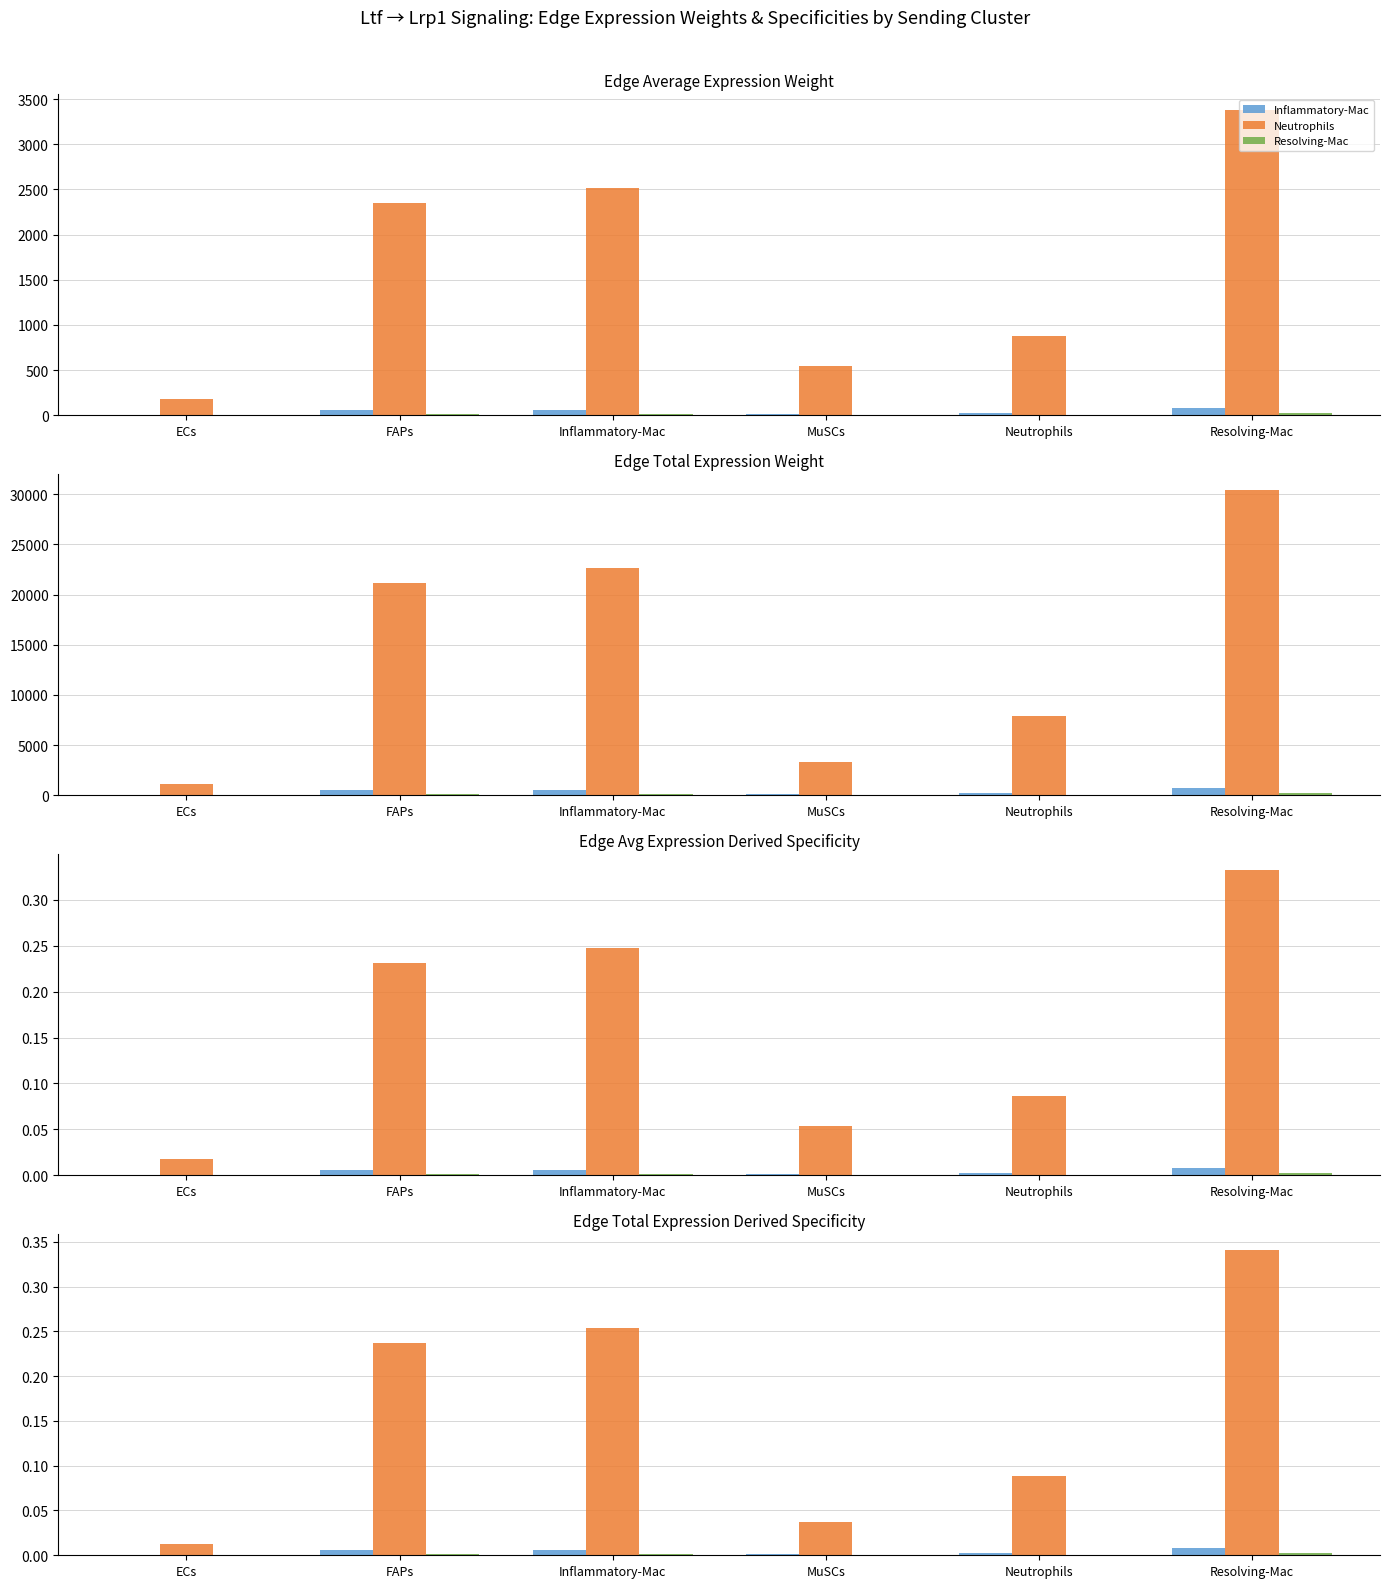

What is the total value across all series at Resolving-Mac?

0.4